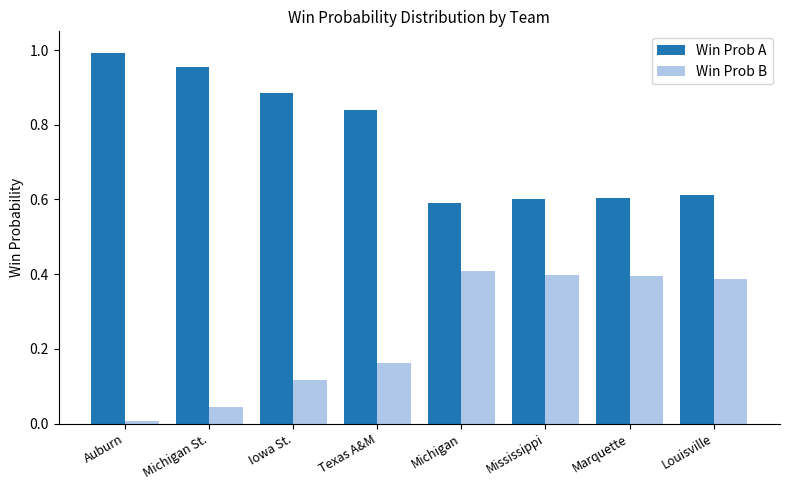

What is the sum of all Win Prob B values?

1.9